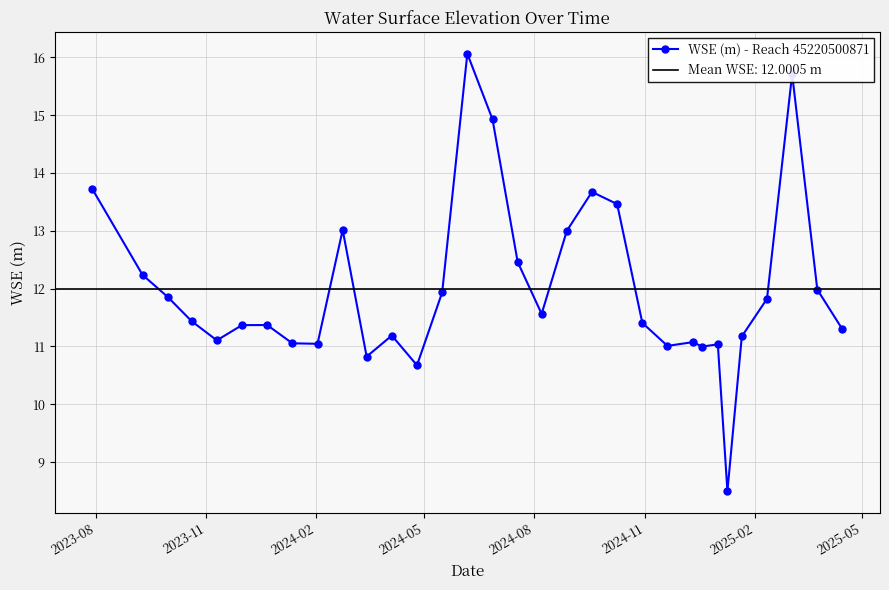

What is the lowest value of the WSE (m) - Reach 45220500871 series?

8.5